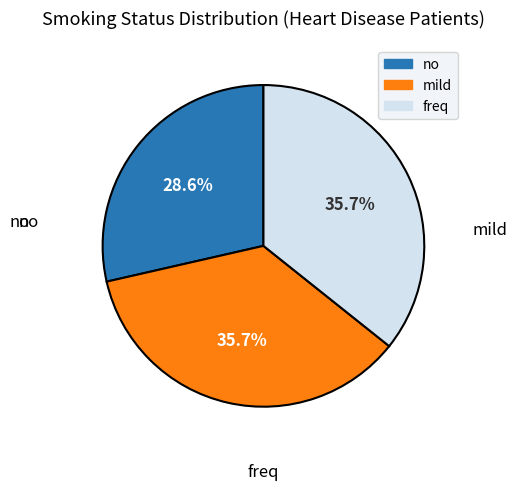

Rank the categories by value from highest to lowest.

mild, freq, no